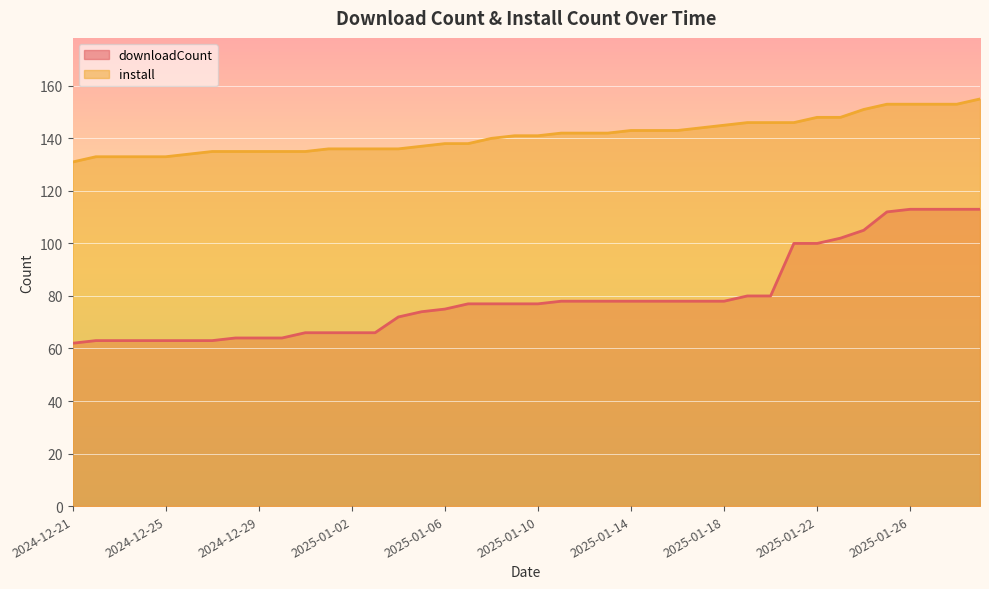

How many values in the downloadCount series exceed 77?

19